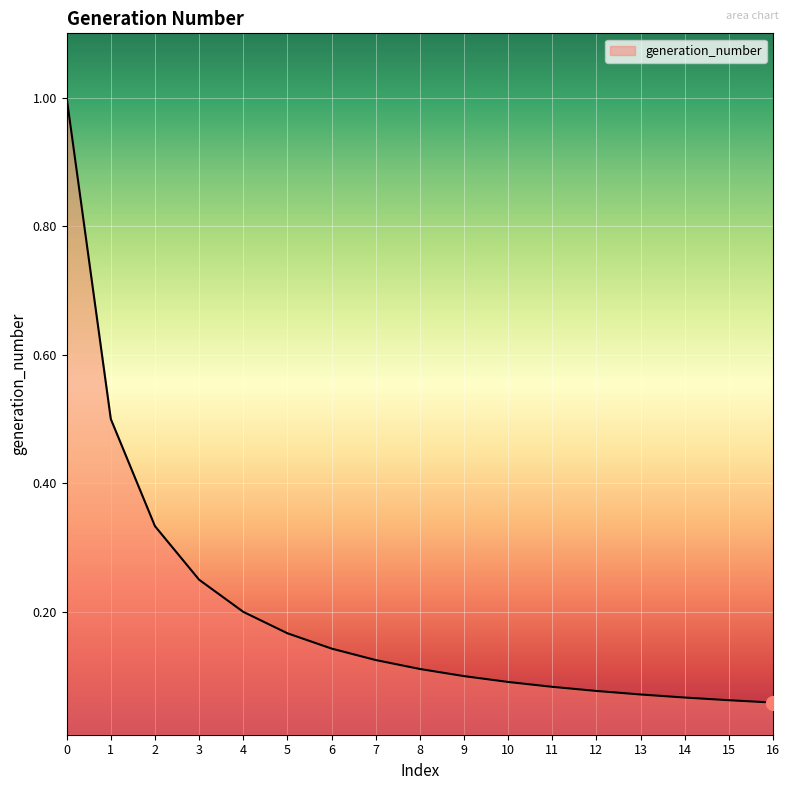

The value at 0 is 0.4. True or false?

False